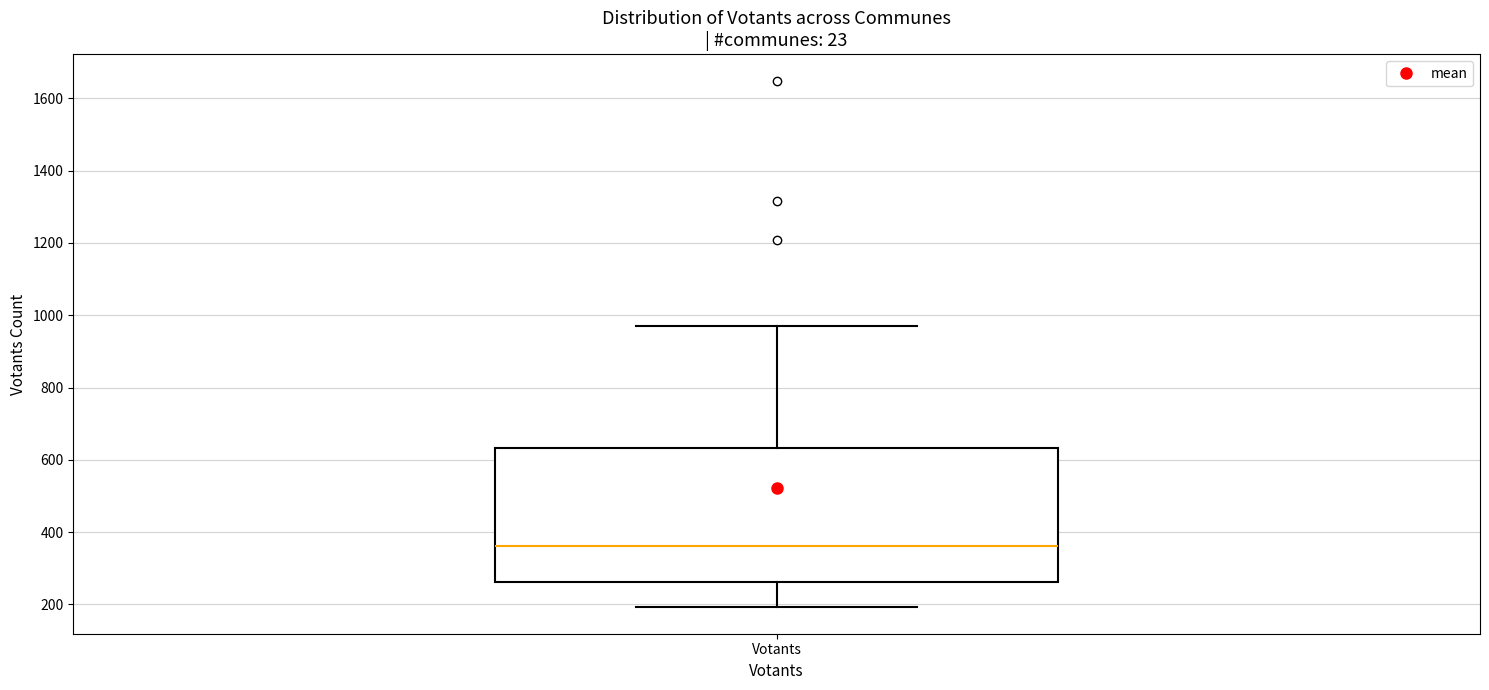

Where is the upper edge of the box for Votants on the y-axis? The values are not printed on the chart, so give them approximately, as read against the axis.

640